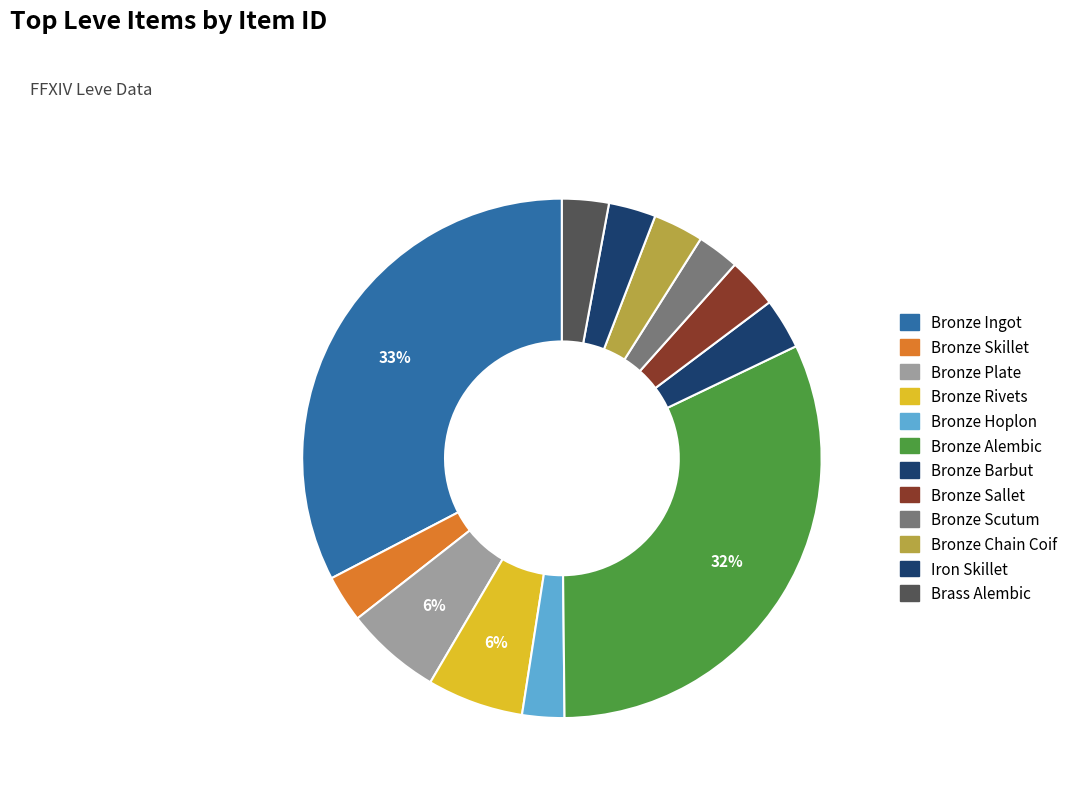

Rank the categories by value from highest to lowest.

Bronze Ingot, Bronze Alembic, Bronze Rivets, Bronze Plate, Bronze Barbut, Bronze Sallet, Bronze Chain Coif, Iron Skillet, Bronze Skillet, Brass Alembic, Bronze Scutum, Bronze Hoplon